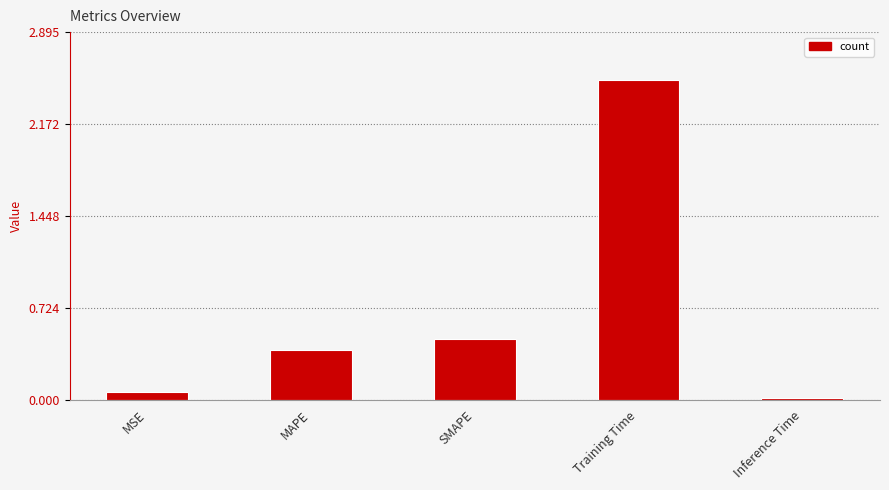

What is the sum of all values?

3.5